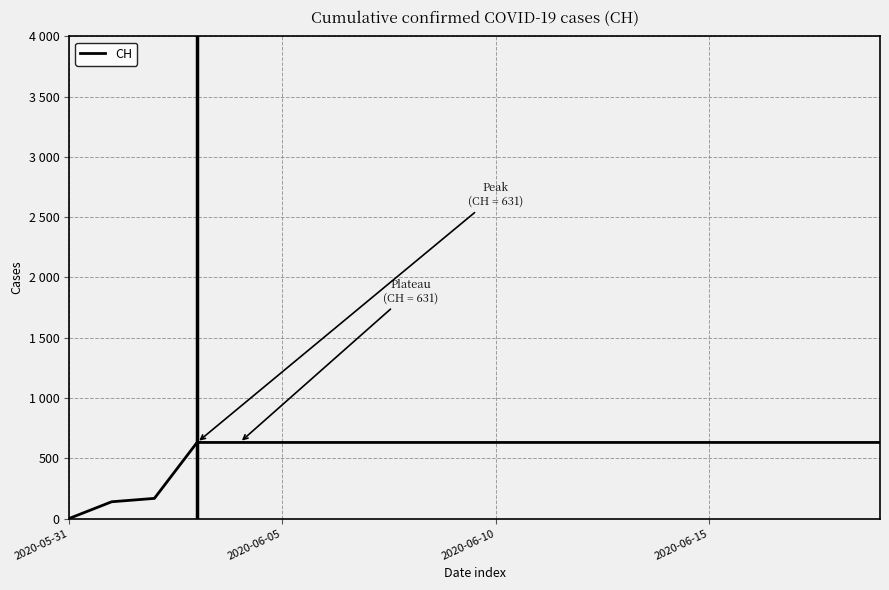

Does the chart display data point markers on the line(s)?

No